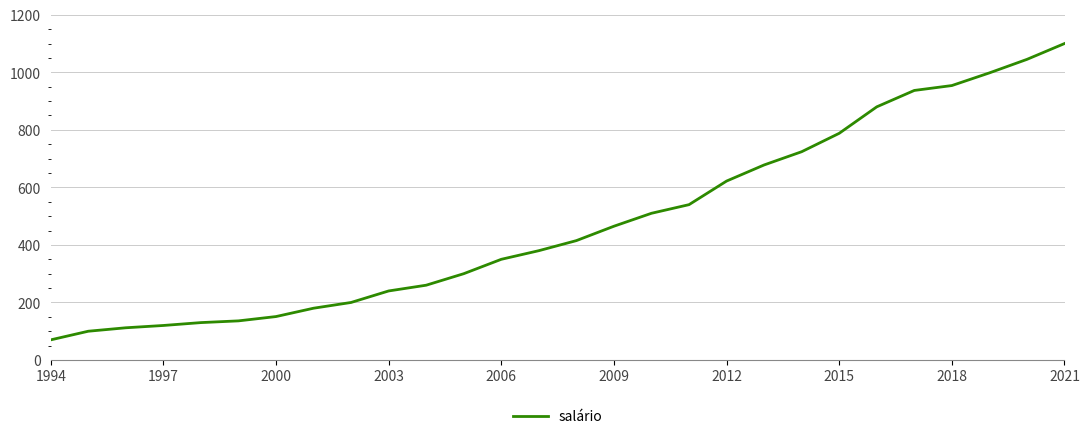

What is the maximum value shown in the chart?

1100